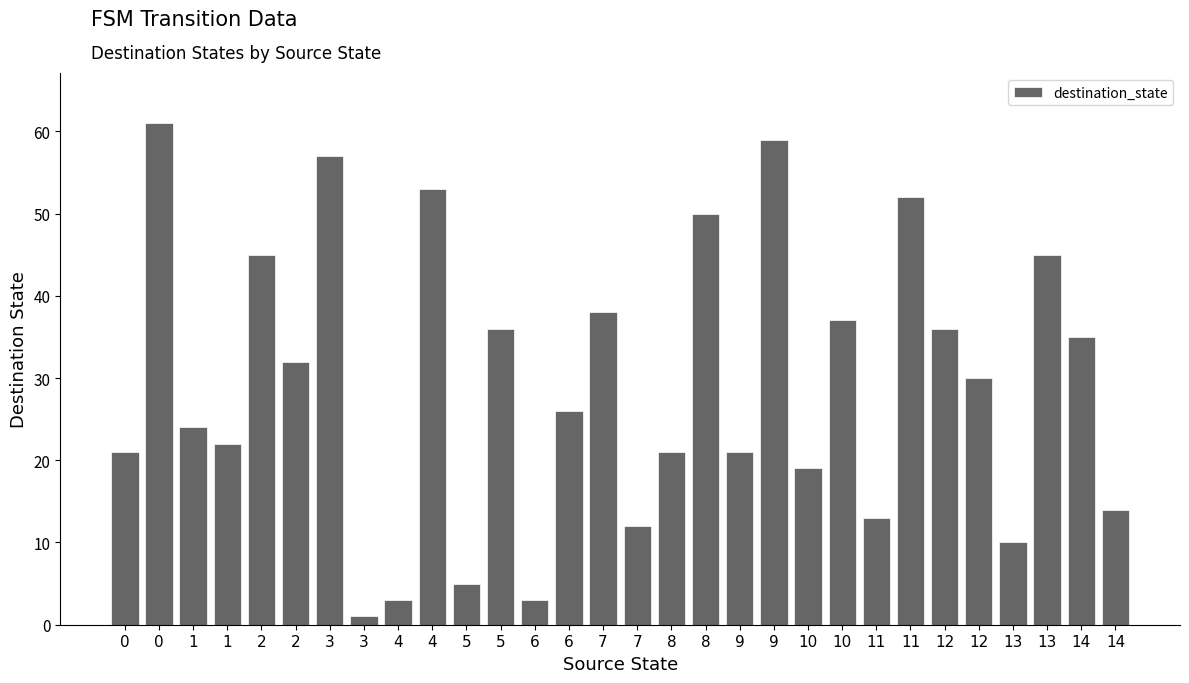

Is it true that the value at 2 is 45?

True